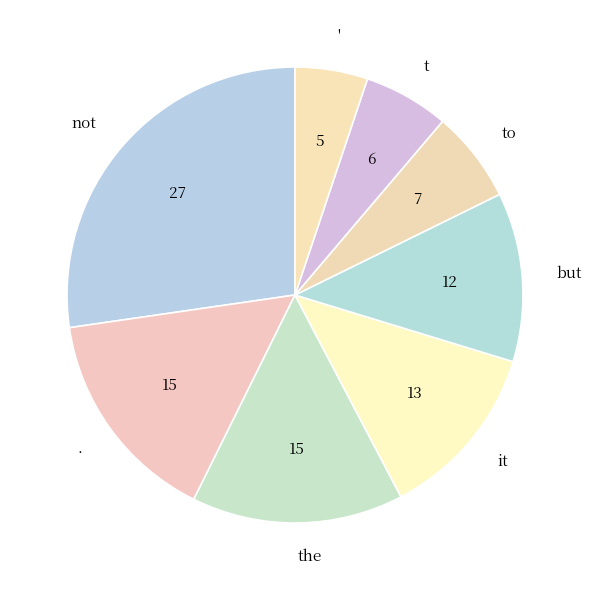

True or false: not accounts for 34% of the total.

False